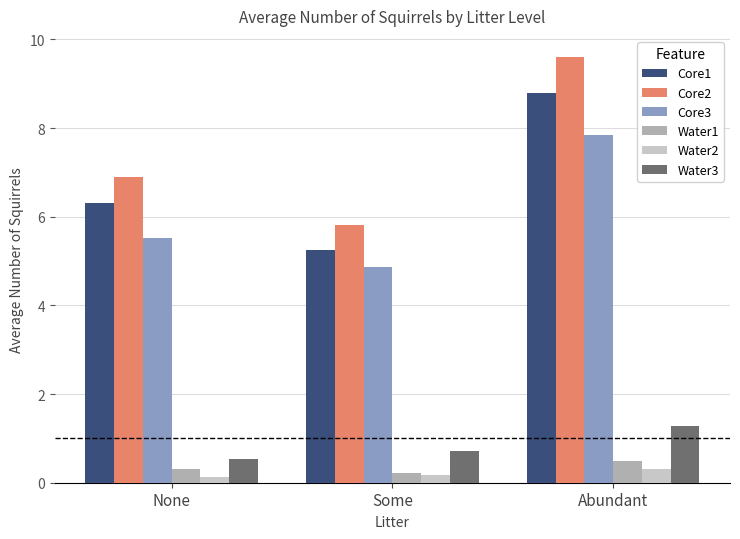

What is the difference between the maximum and second lowest values in the Water1 series?

0.2